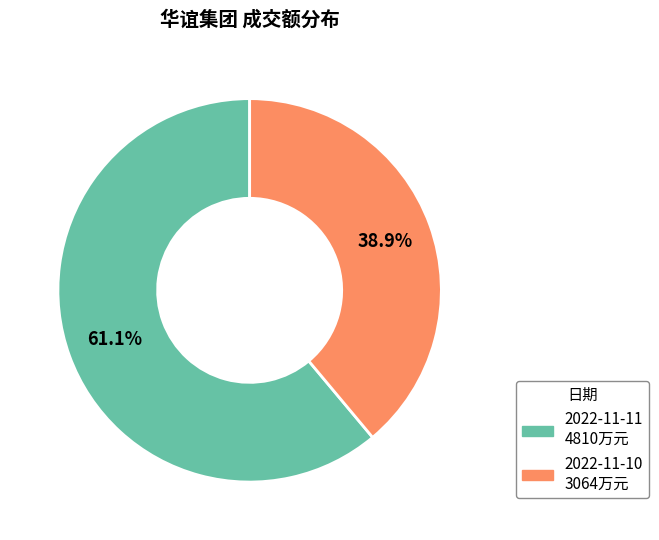

Count the number of slices in the pie.

2